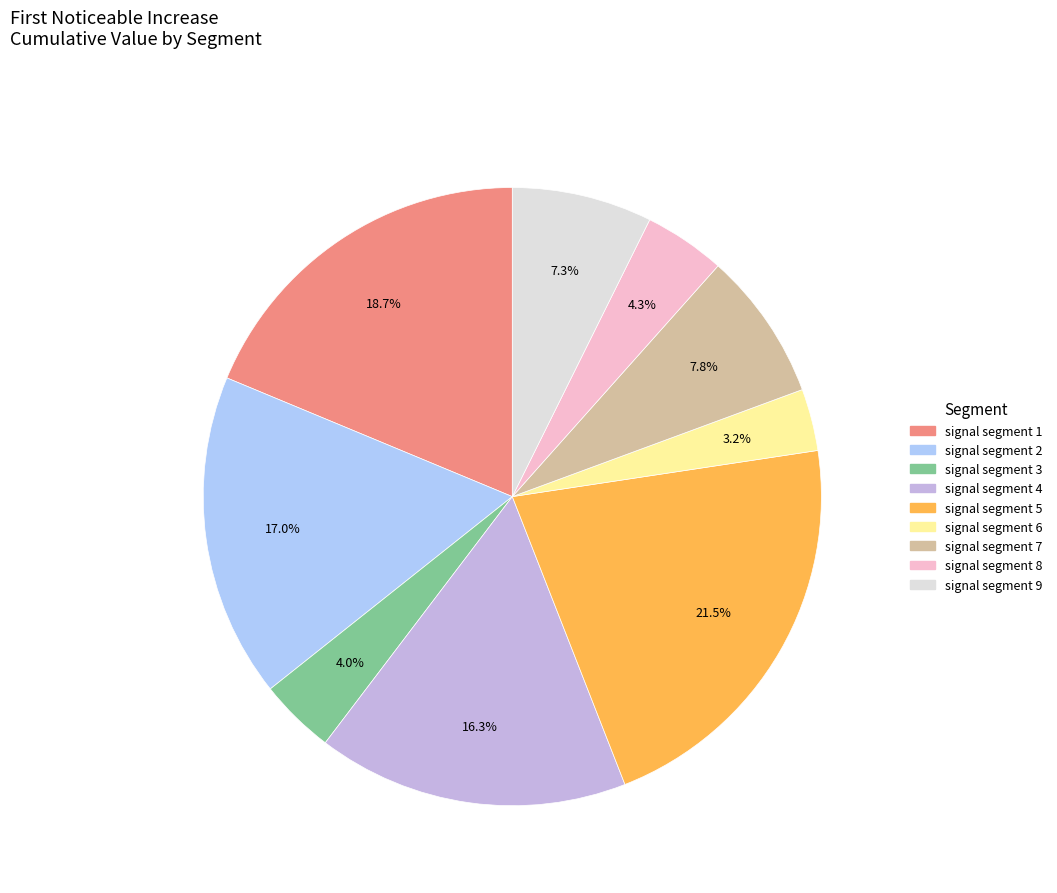

Rank the categories by value from highest to lowest.

signal segment 5, signal segment 1, signal segment 2, signal segment 4, signal segment 7, signal segment 9, signal segment 8, signal segment 3, signal segment 6